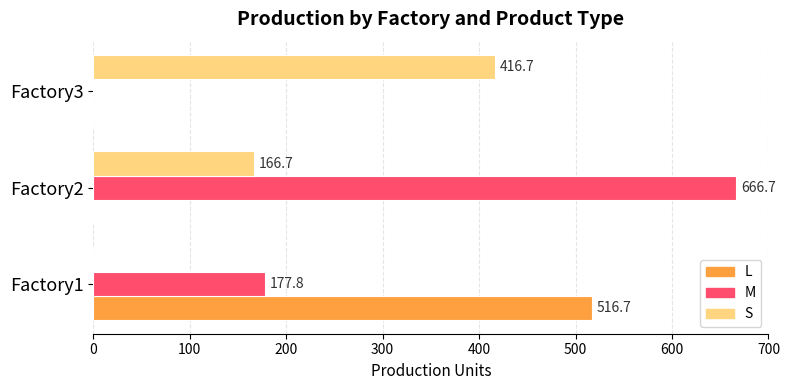

Which series has the largest total across all categories?

M